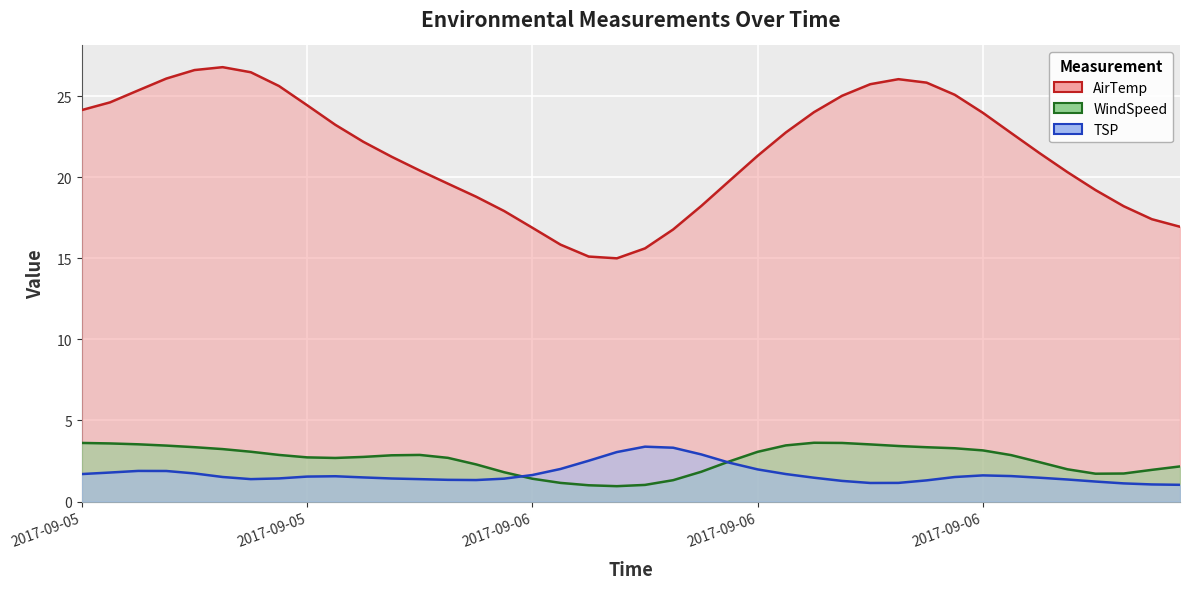

True or false: AirTemp and WindSpeed intersect in this chart.

False